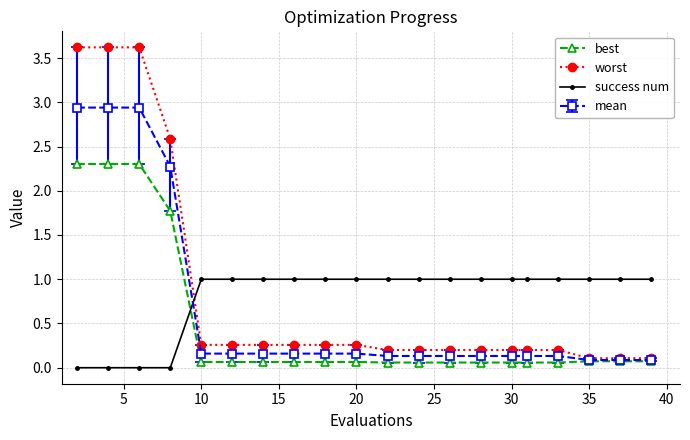

What is the maximum value shown in the chart?

3.6